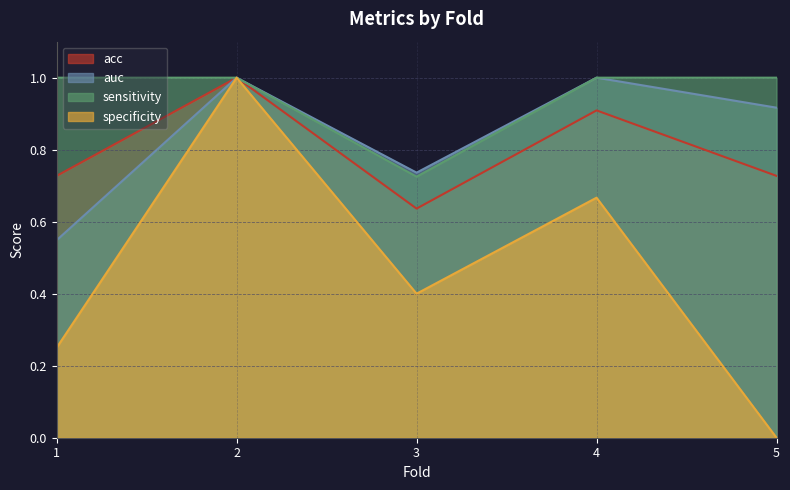

True or false: acc and specificity cross at least once.

False